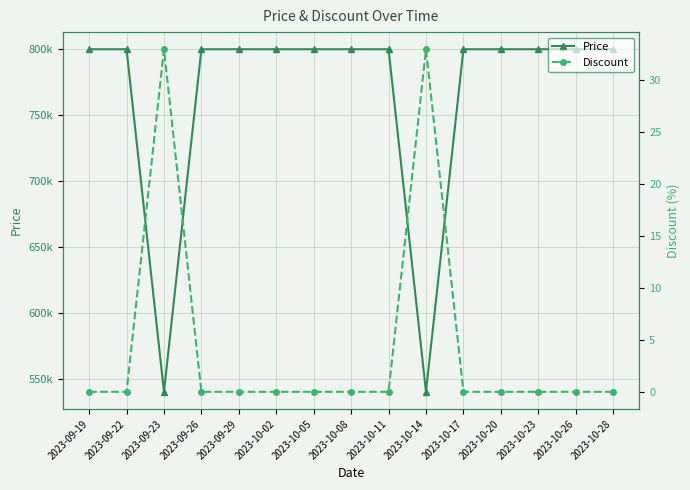

List the series in order of their overall mean, highest first.

Price, Discount